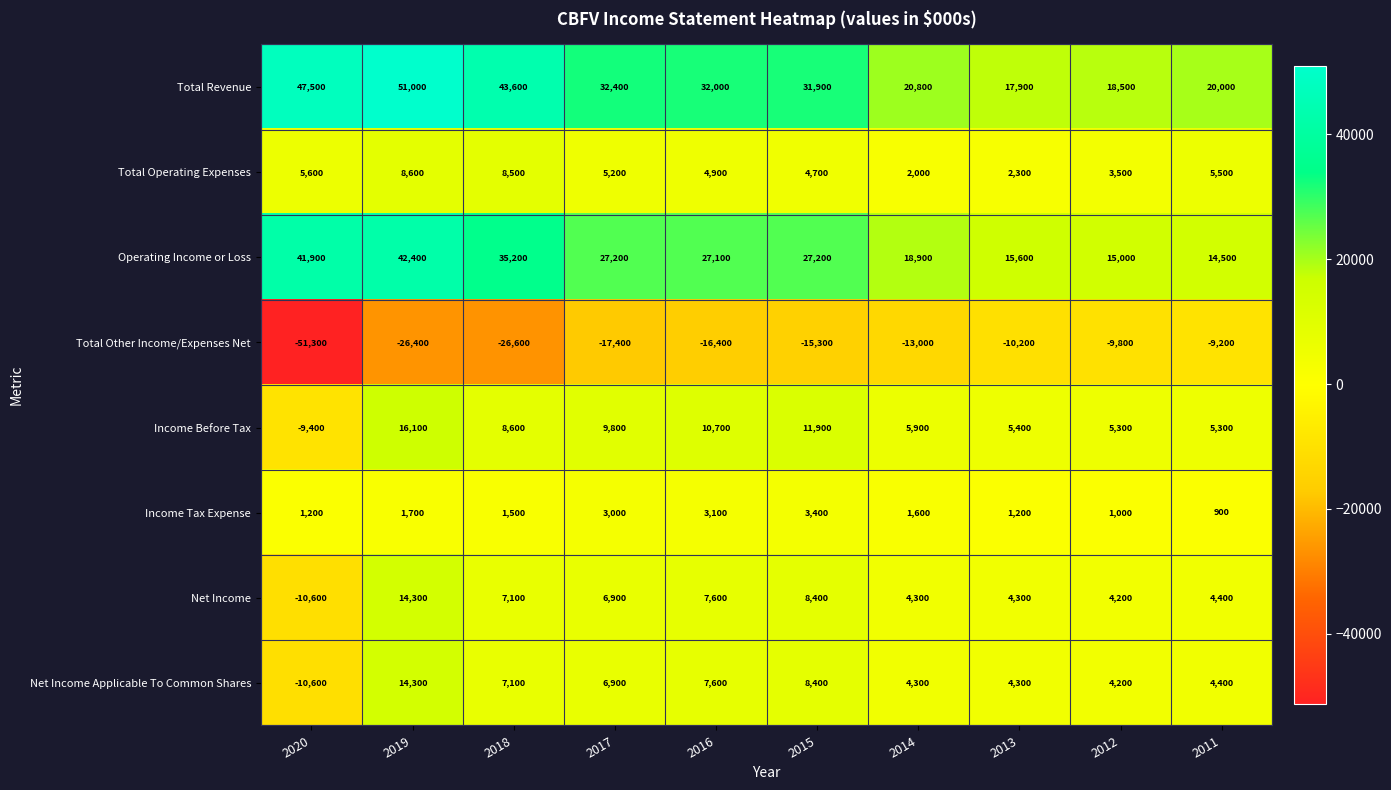

How many series are shown in this chart?

8